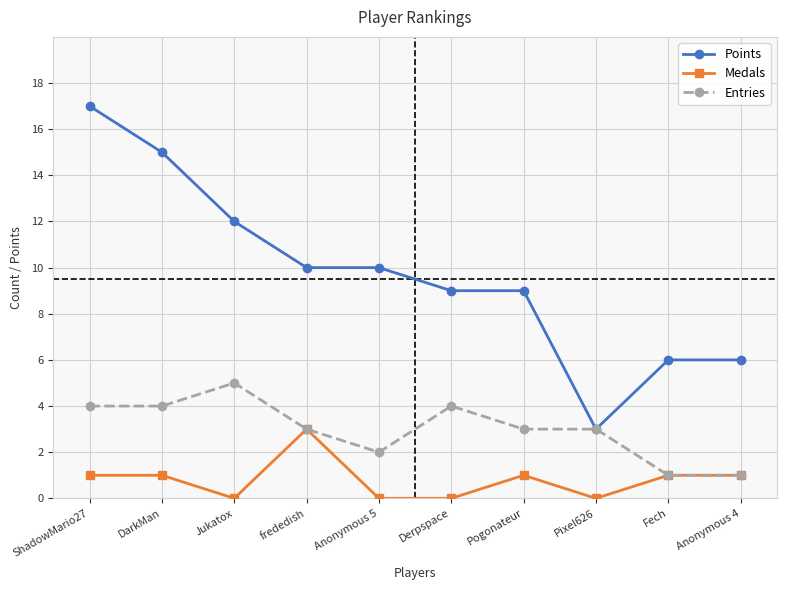

The Entries series shows 7 at Jukatox. True or false?

False